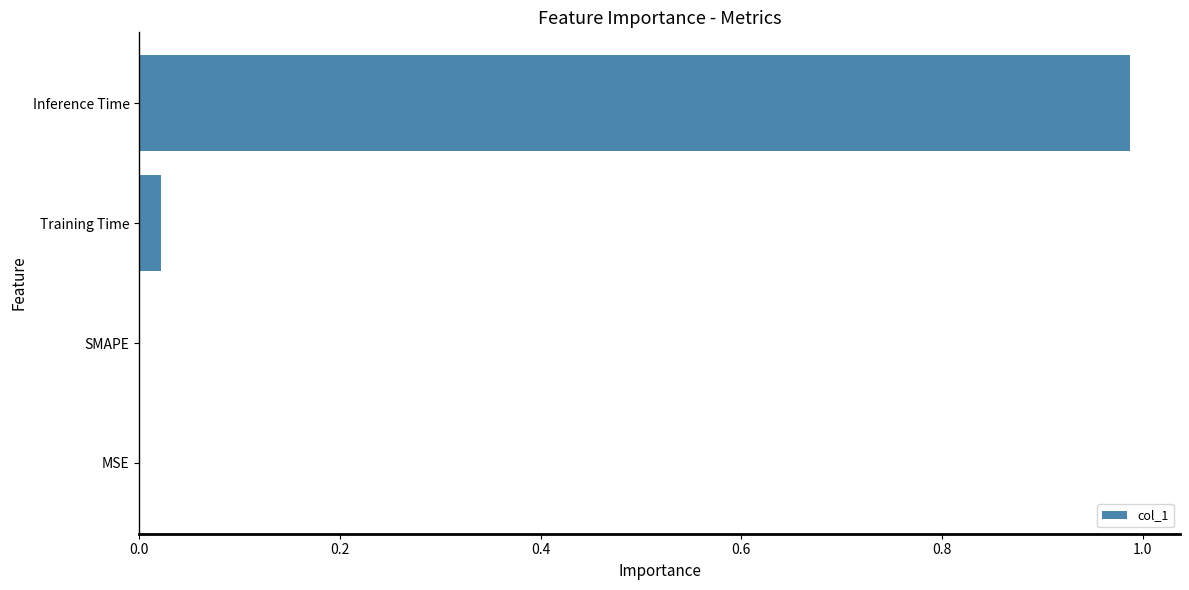

The value at SMAPE is 0.0. True or false?

True